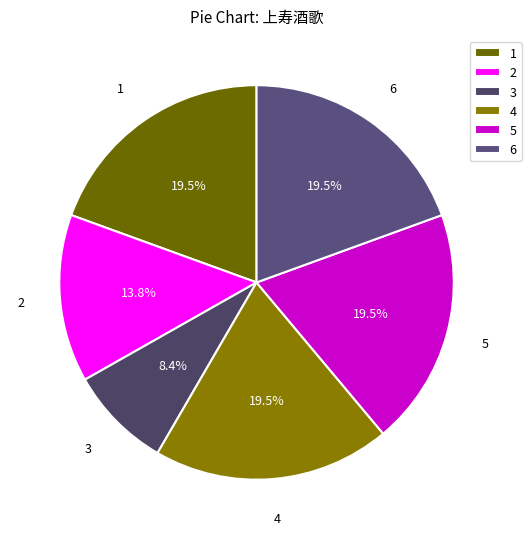

Does any single category account for the majority?

No